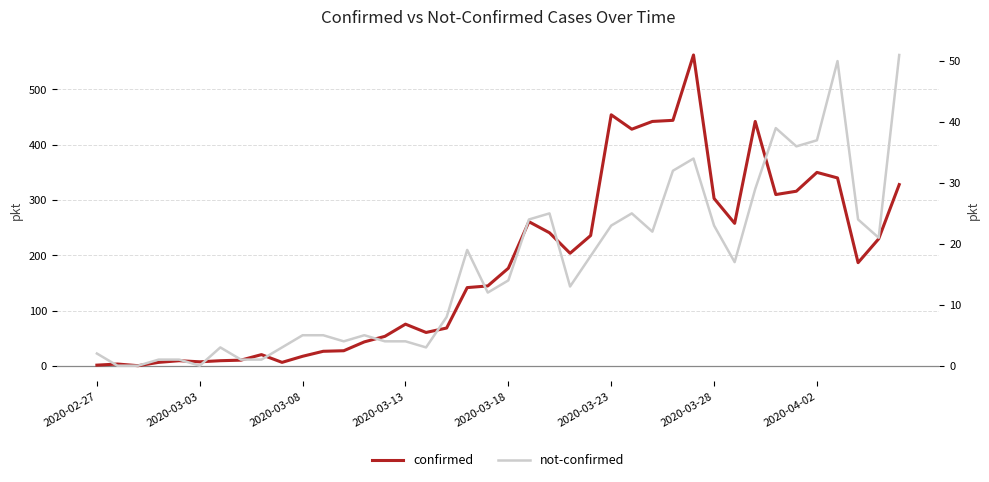

What is the difference between the maximum and minimum values in the not-confirmed series?

51